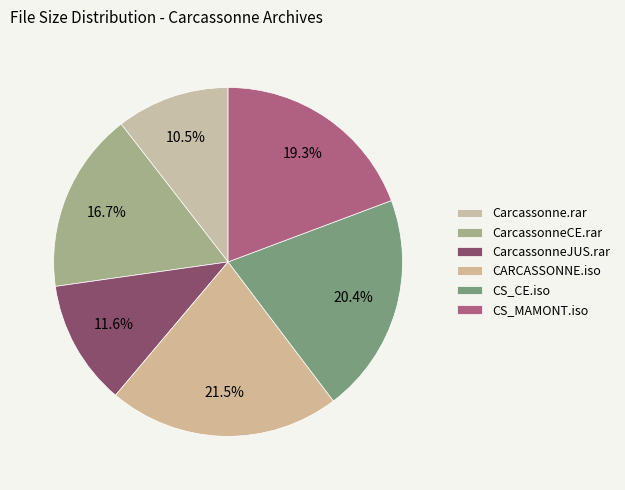

Count the number of slices in the pie.

6